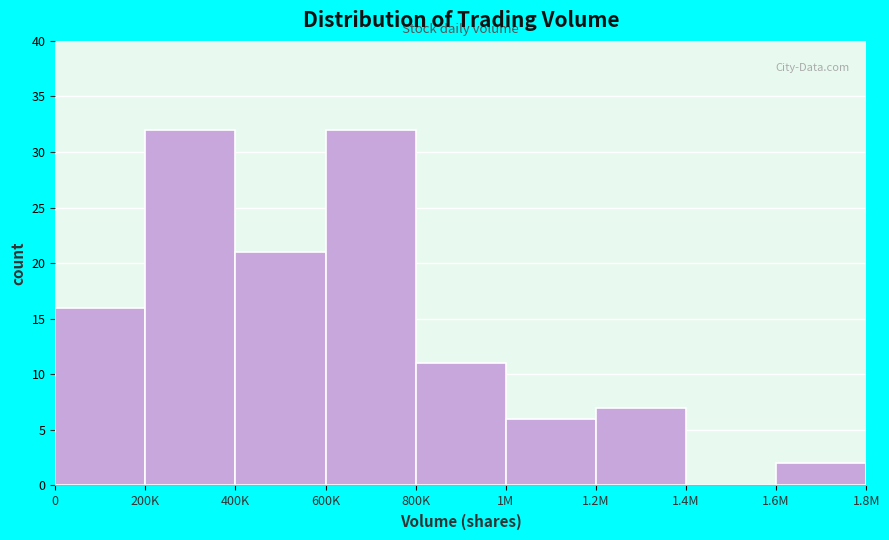

Reading left to right, what are all the values shown in this chart?

0=16	200K=32	400K=21	600K=32	800K=11	1M=6	1.2M=7	1.4M=0	1.6M=2